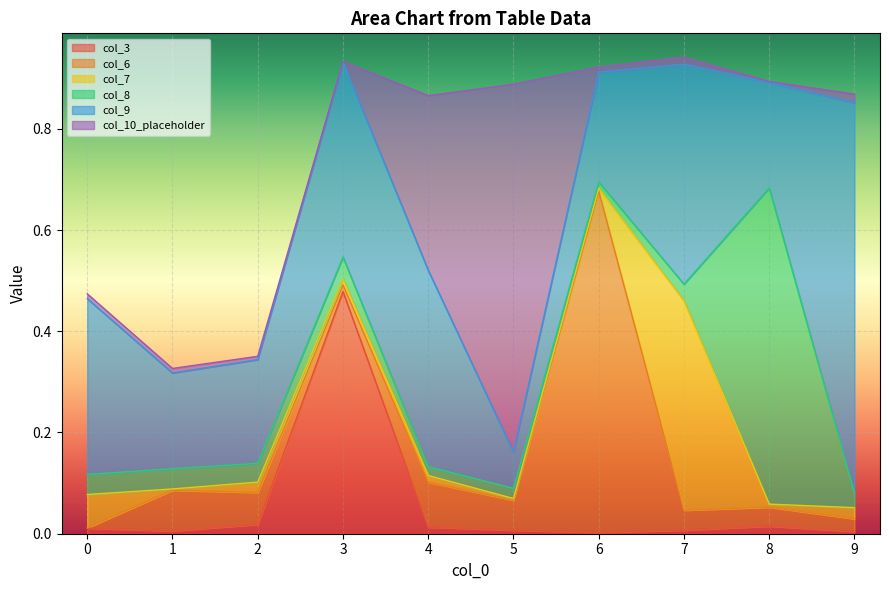

True or false: col_7 has more than 1 points higher than both neighbors.

True